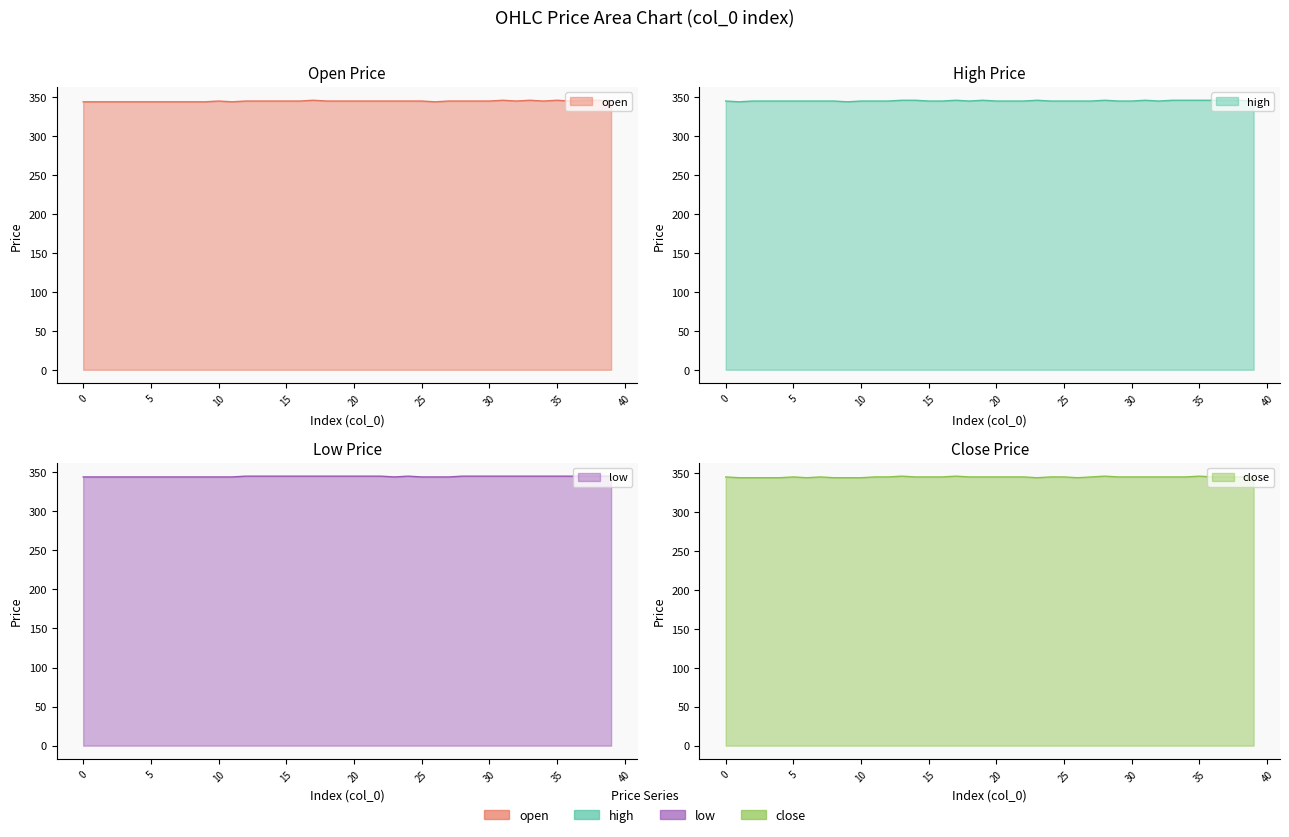

The value of open at 4 is 344. True or false?

True